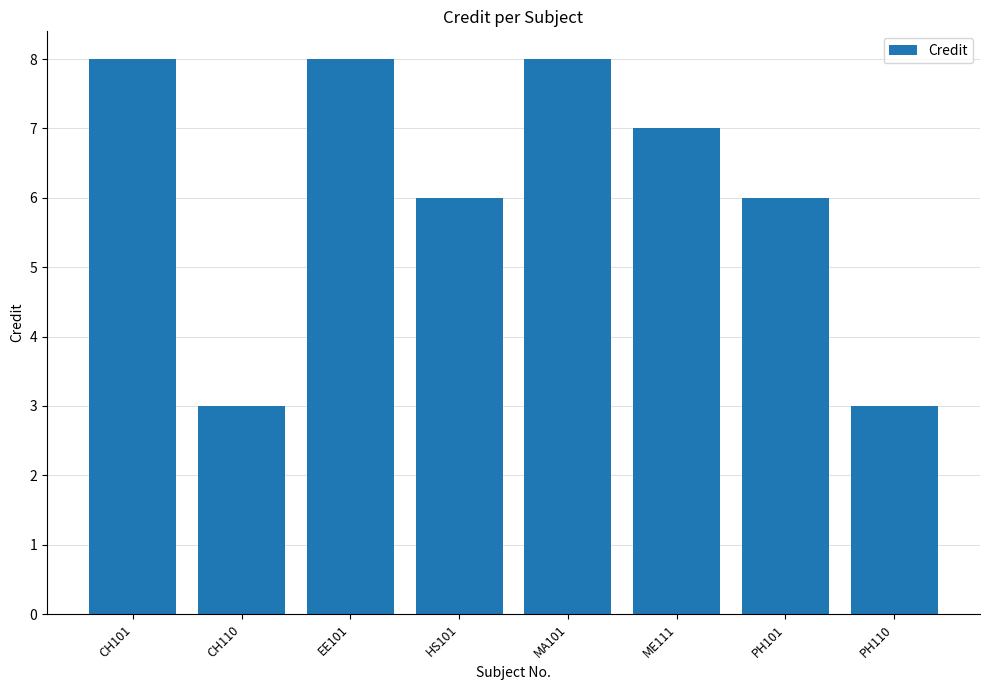

Is it true that the value at CH101 is 4?

False